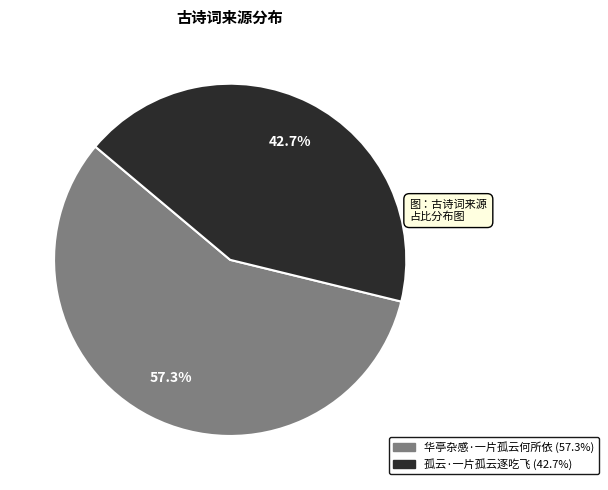

Does 华亭杂感·一片孤云何所依 represent more than half of the total?

Yes